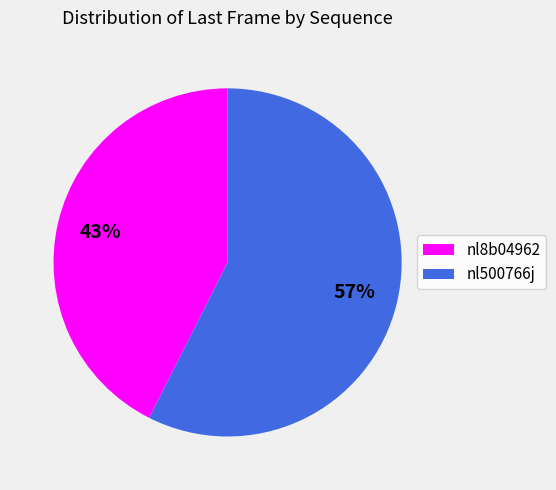

Which category has the biggest portion of the pie?

nl500766j